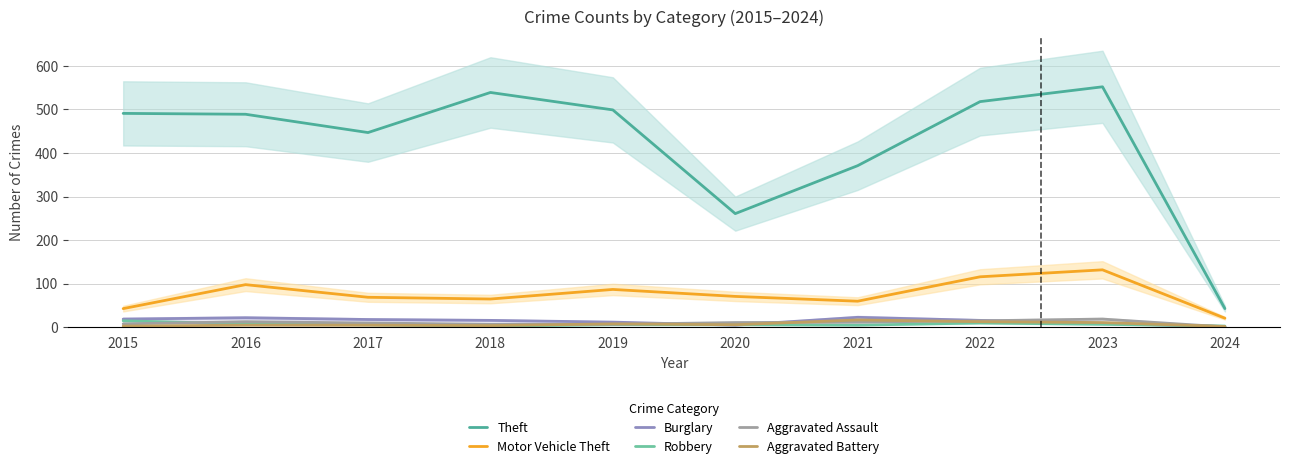

What is the difference between the Aggravated Battery values at 2018 and 2020?

2